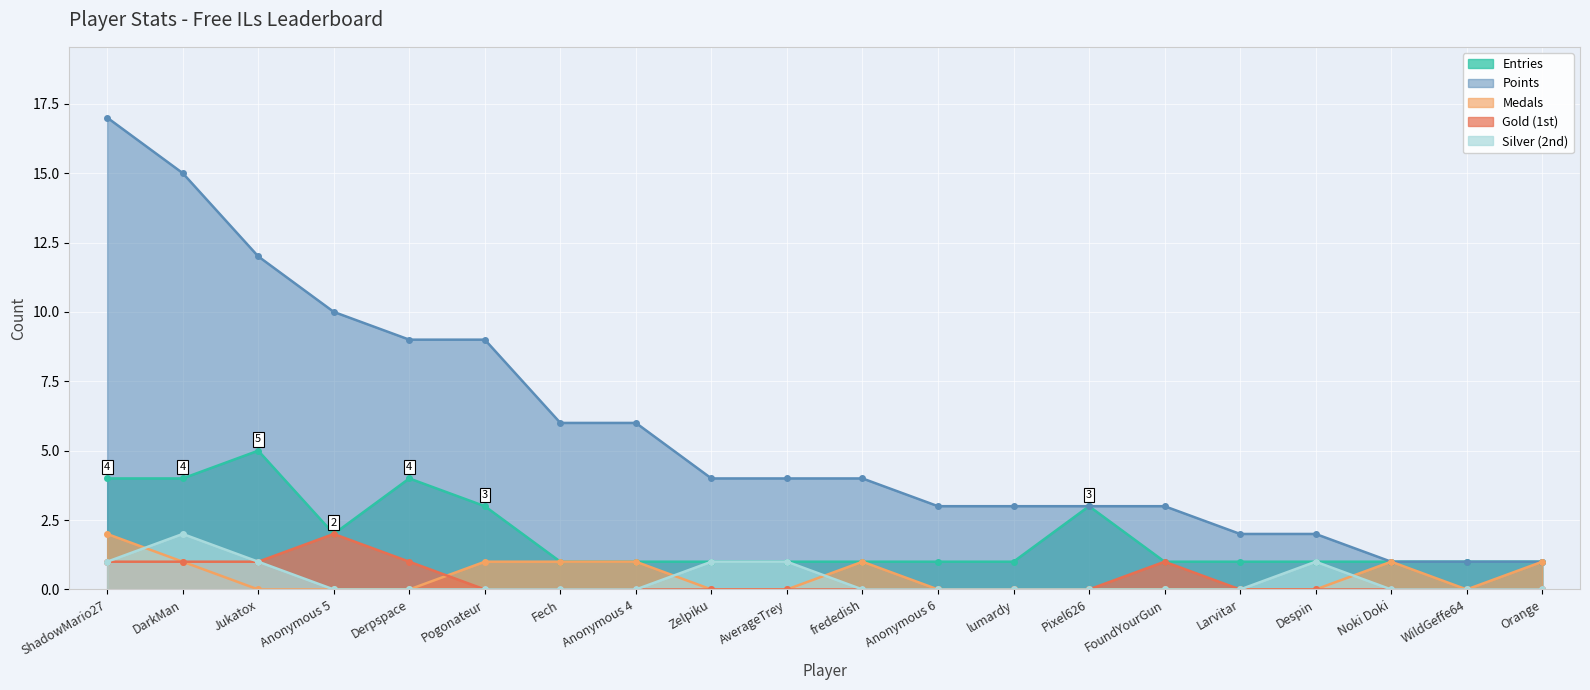

What is the highest value of the Medals series?

2